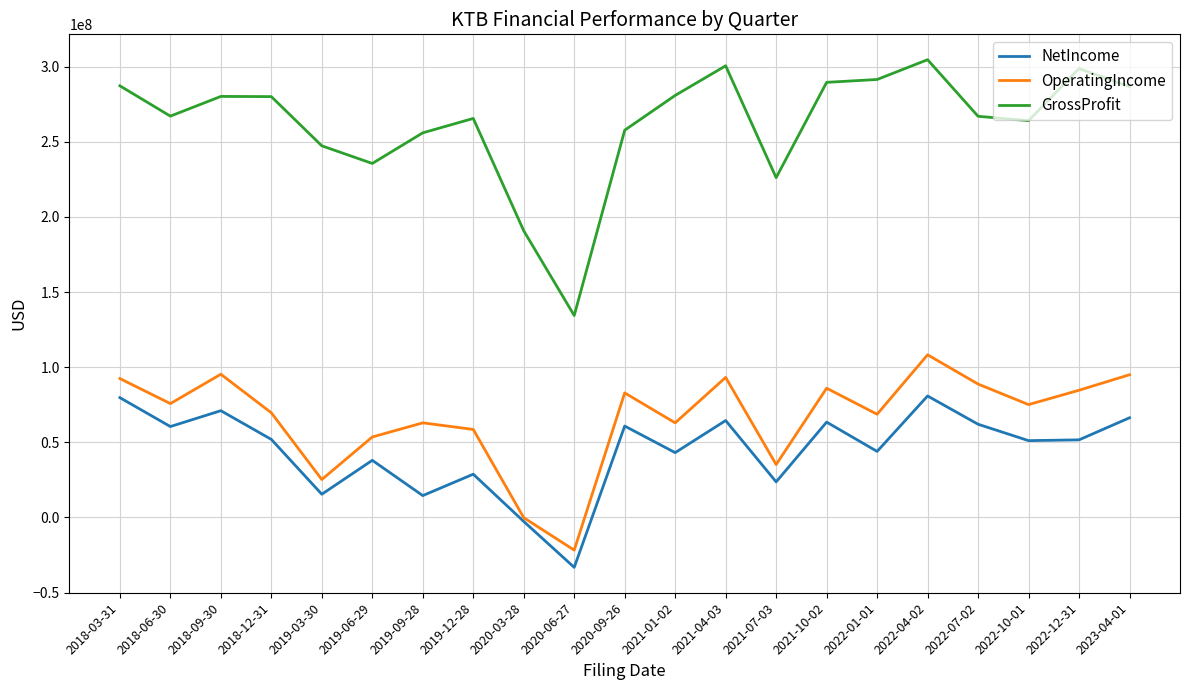

What are all the series names shown in the legend?

NetIncome, OperatingIncome, GrossProfit